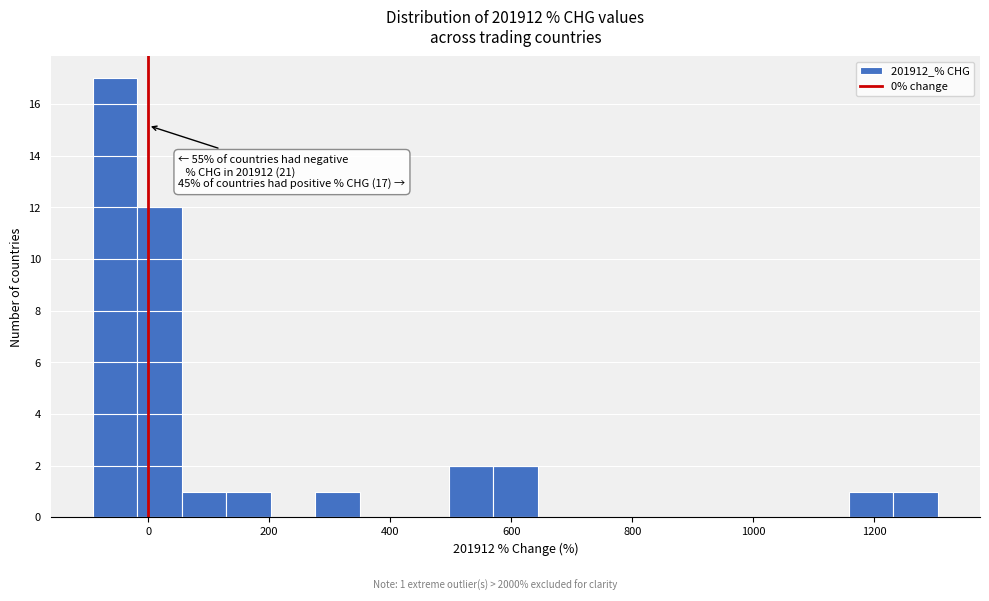

Around what value on the x-axis is the tallest bar? Give the approximate position of its centre, as read against the axis.

-60